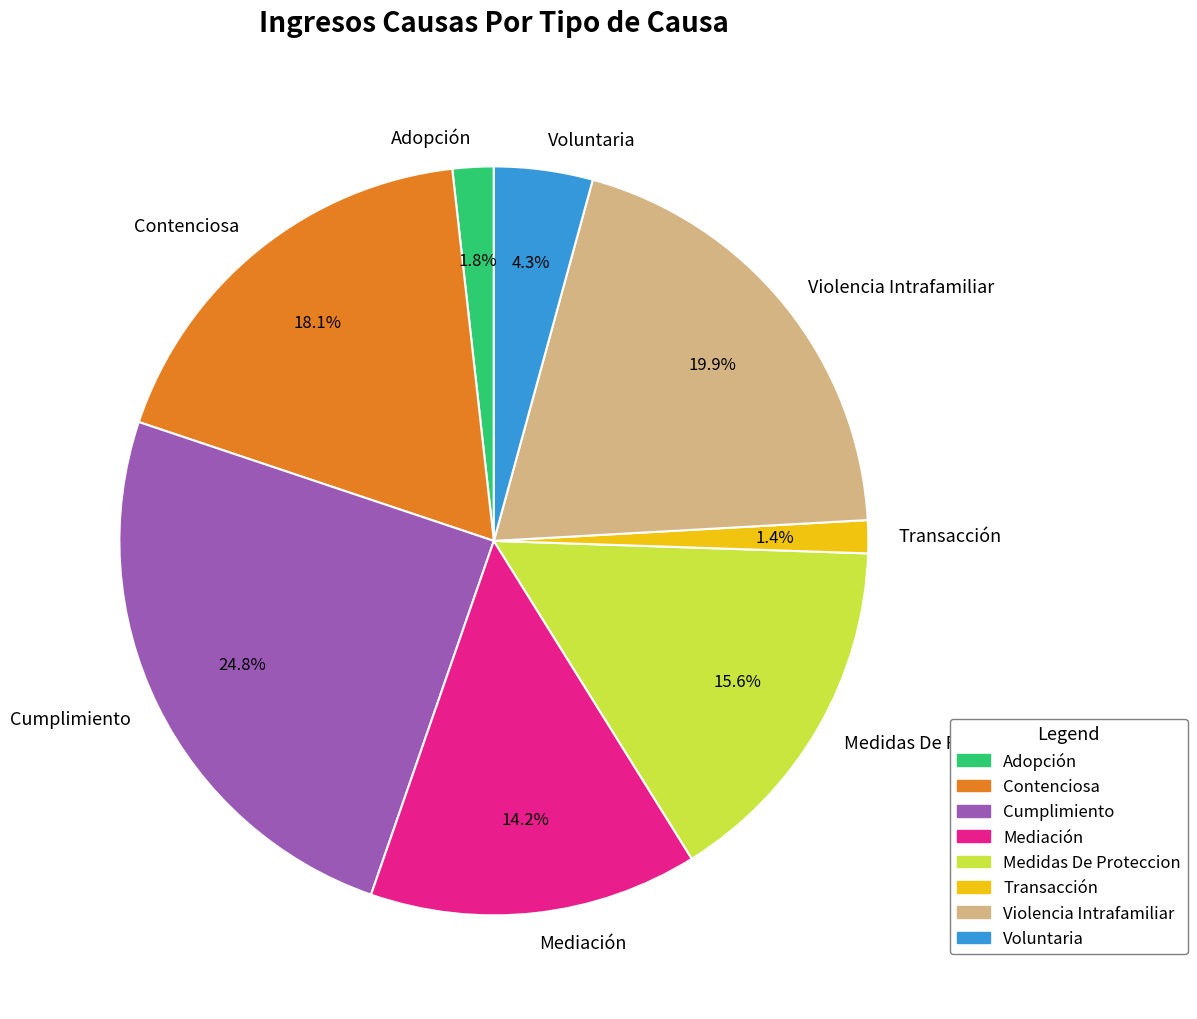

What percentage do Medidas De Proteccion and Transacción together represent?

17.0%